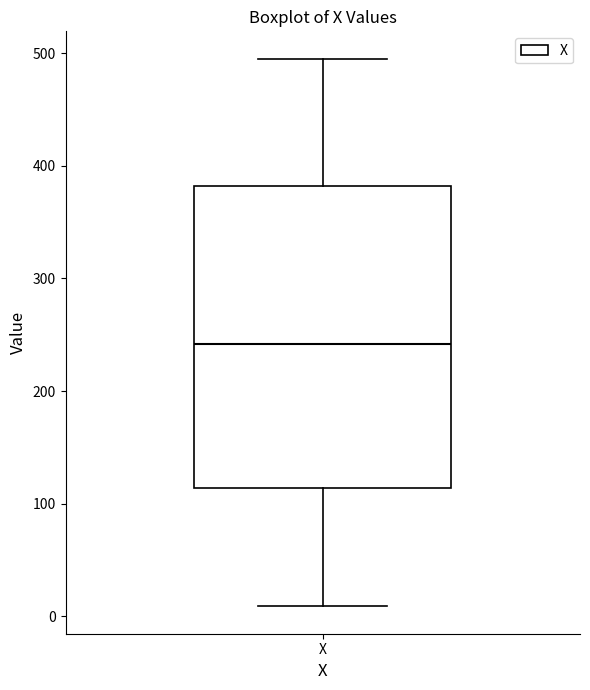

Read this box plot against the y-axis: the position of the median line, the range covered by the box, and the ends of both whiskers. The values are not printed on the chart, so give them approximately, as read against the axis.

median 240, box 110 to 380, whiskers 10 to 500